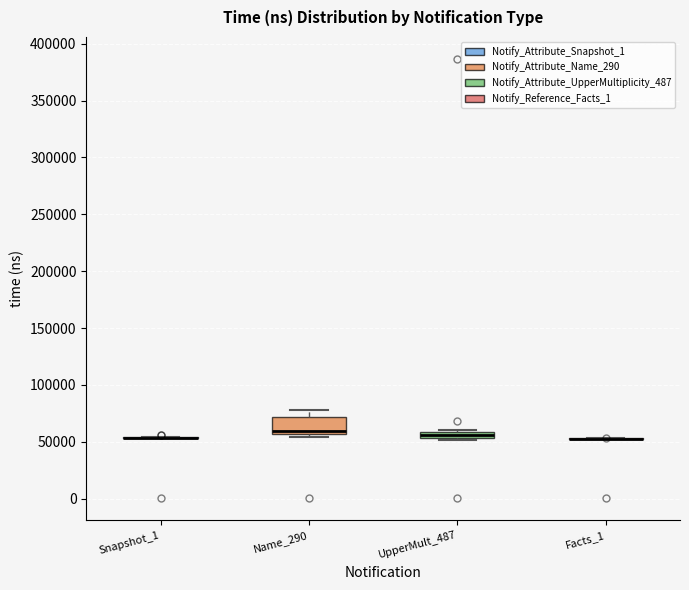

Which box is the tallest, from its lower edge to its upper edge?

Name_290